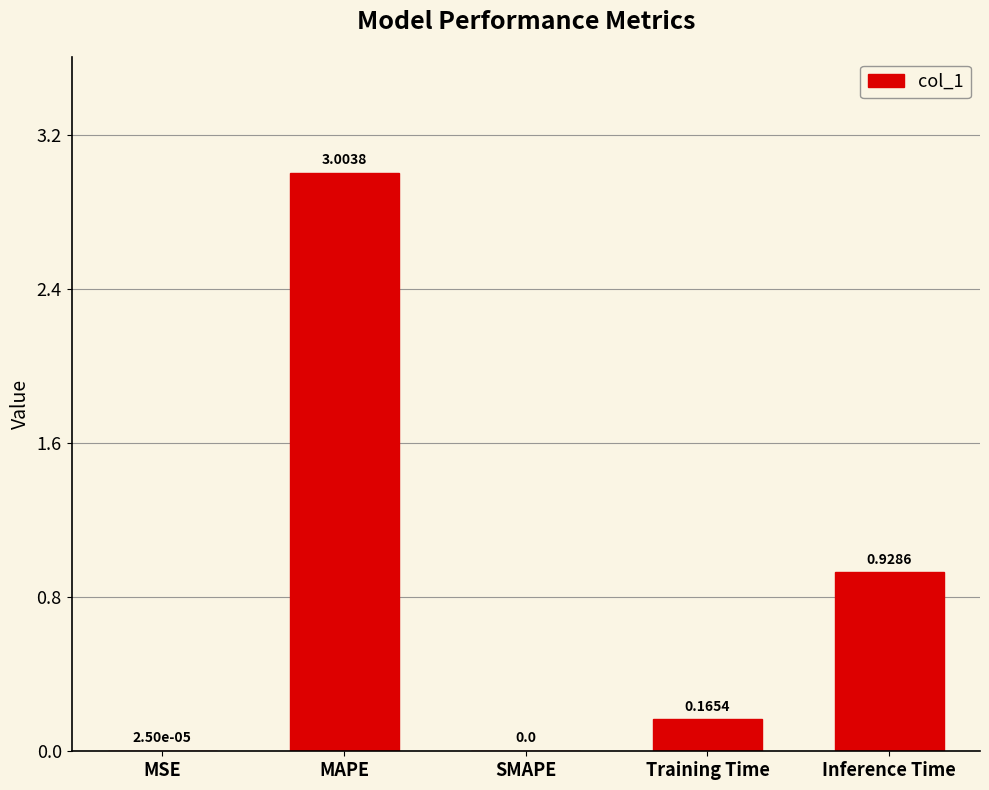

Between Inference Time and Training Time, which is larger?

Inference Time